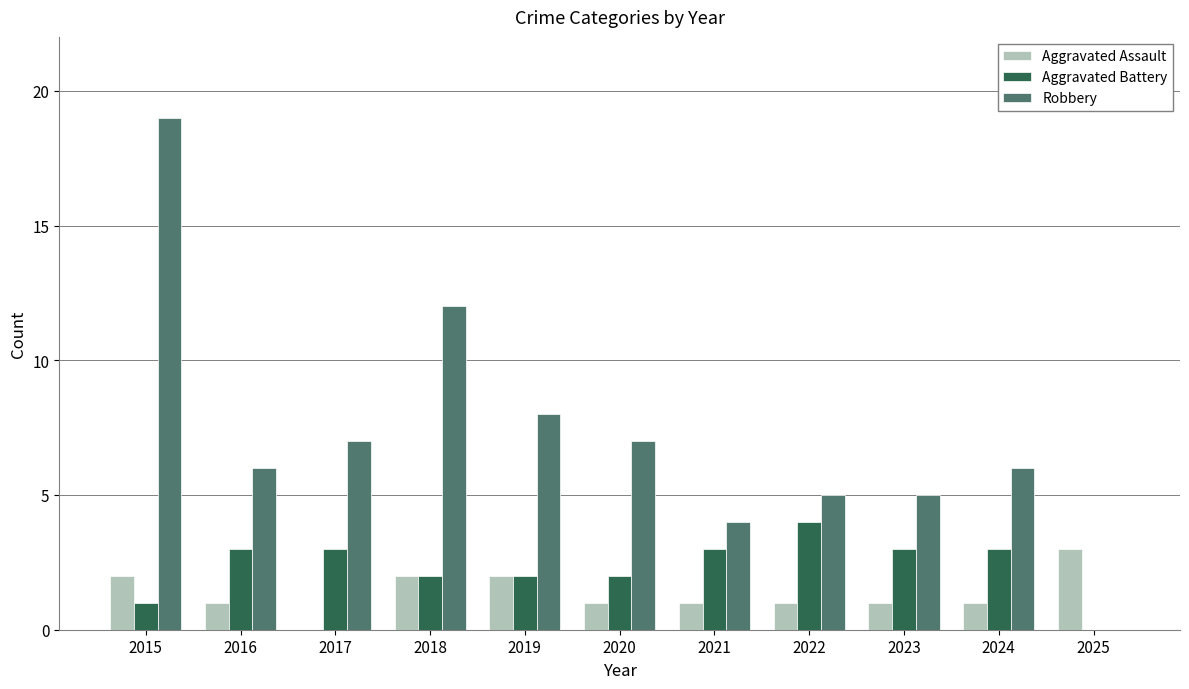

Reading left to right, what are all the values shown in this chart?

Aggravated Assault: 2015=2	2016=1	2017=0	2018=2	2019=2	2020=1	2021=1	2022=1	2023=1	2024=1	2025=3
Aggravated Battery: 2015=1	2016=3	2017=3	2018=2	2019=2	2020=2	2021=3	2022=4	2023=3	2024=3	2025=0
Robbery: 2015=19	2016=6	2017=7	2018=12	2019=8	2020=7	2021=4	2022=5	2023=5	2024=6	2025=0